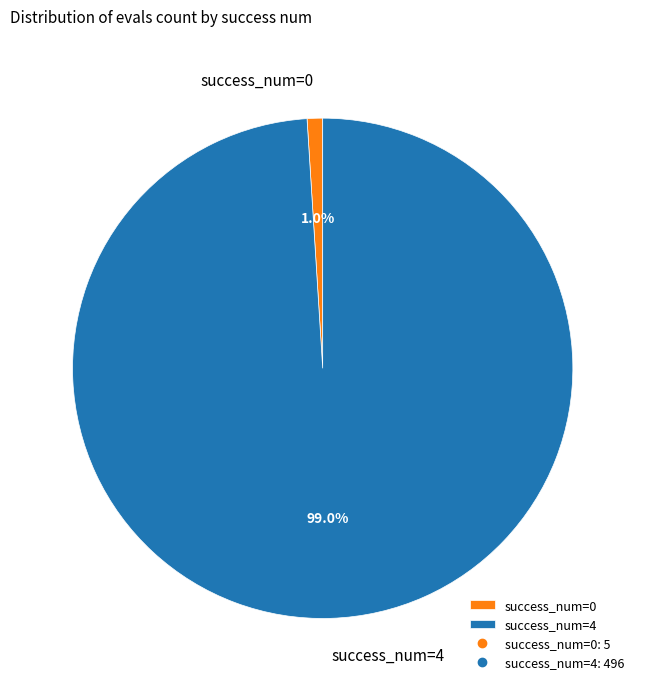

Which category has the biggest portion of the pie?

success_num=4